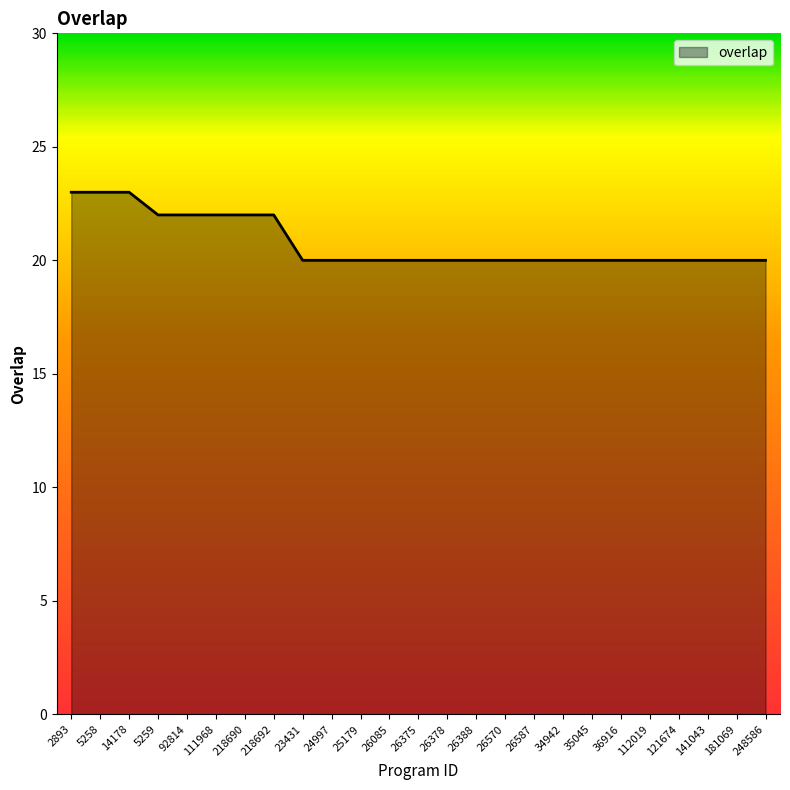

Reading left to right, what are all the values shown in this chart?

23	23	23	22	22	22	22	22	20	20	20	20	20	20	20	20	20	20	20	20	20	20	20	20	20